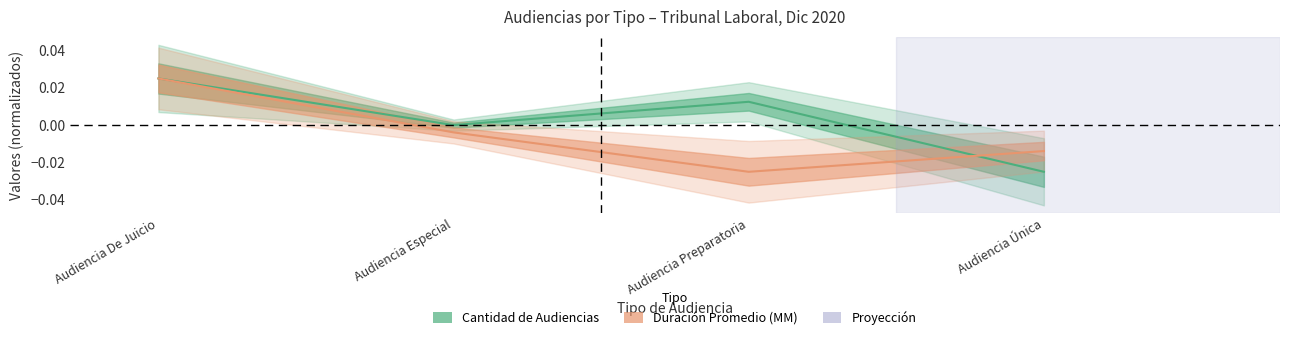

Between Audiencia Especial and Audiencia De Juicio, which is larger?

Audiencia De Juicio